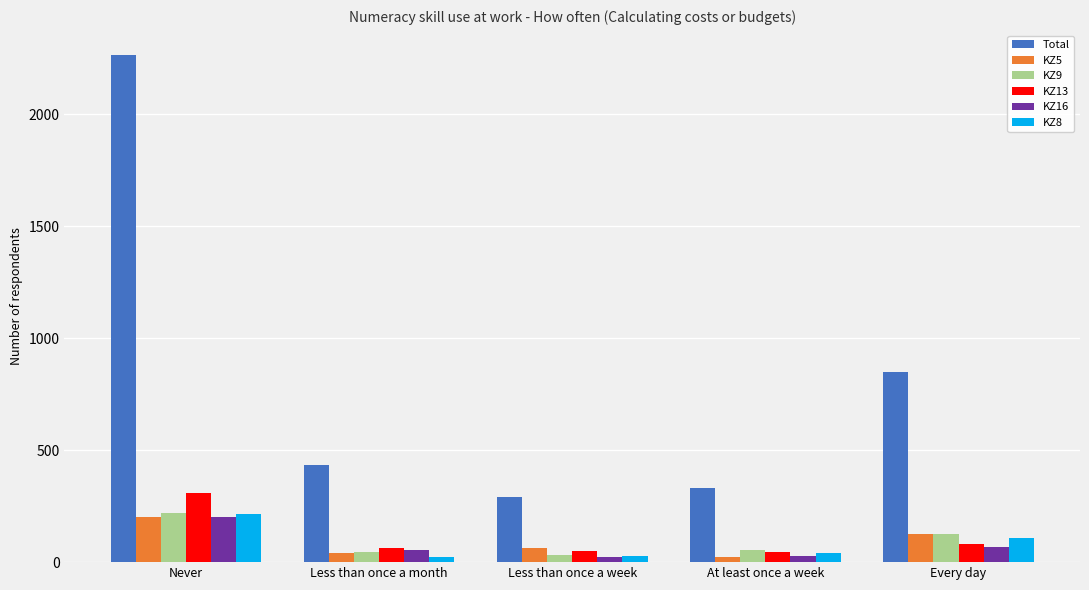

What is the average value of the KZ5 series?

92